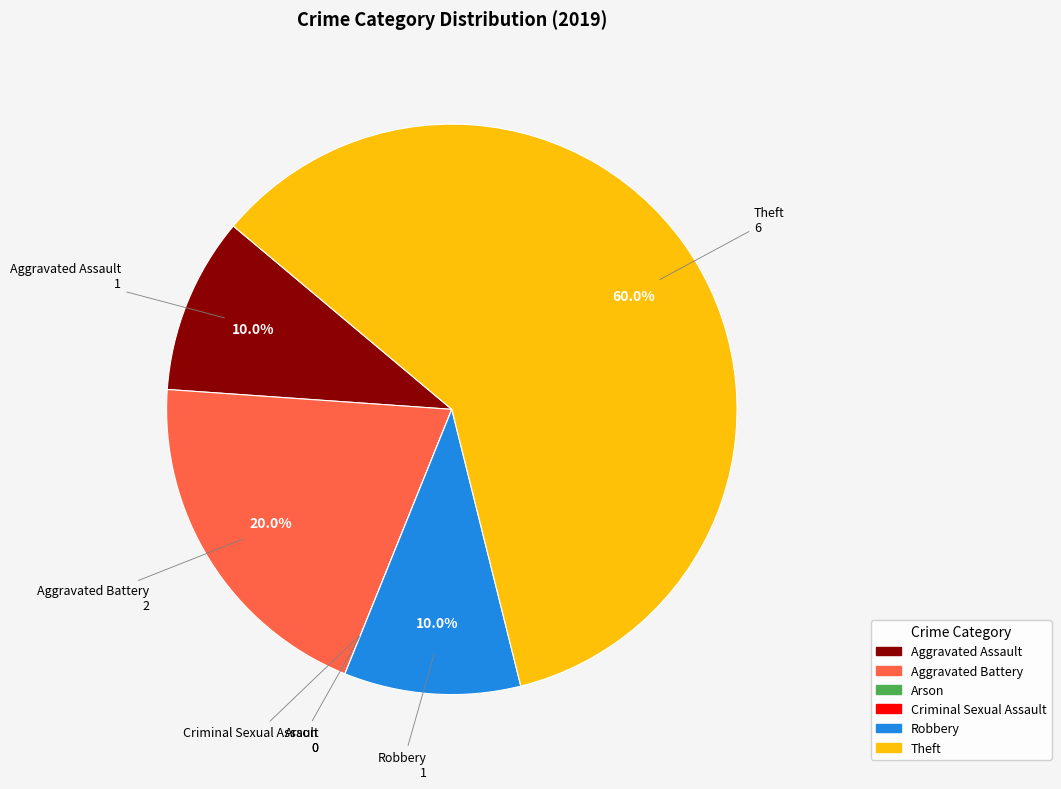

Does any single category account for the majority?

Yes